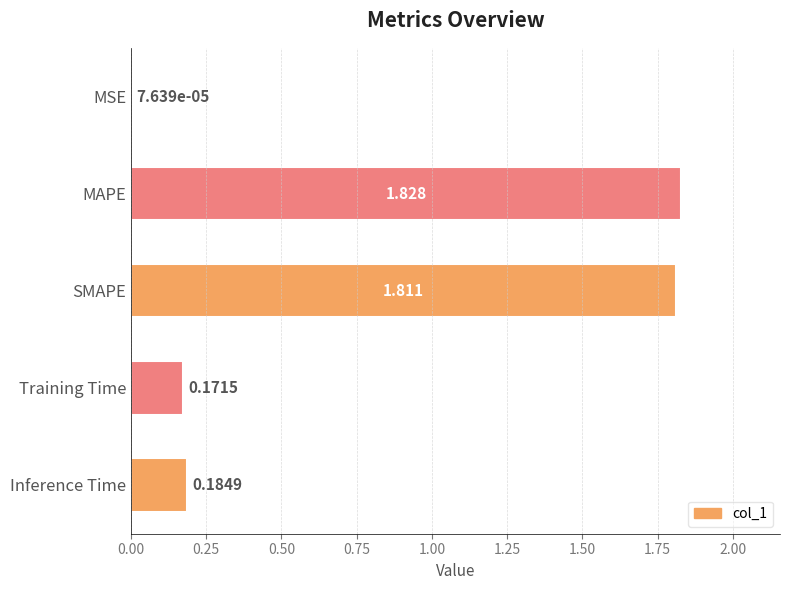

At which category does the chart reach its peak across all series?

MAPE